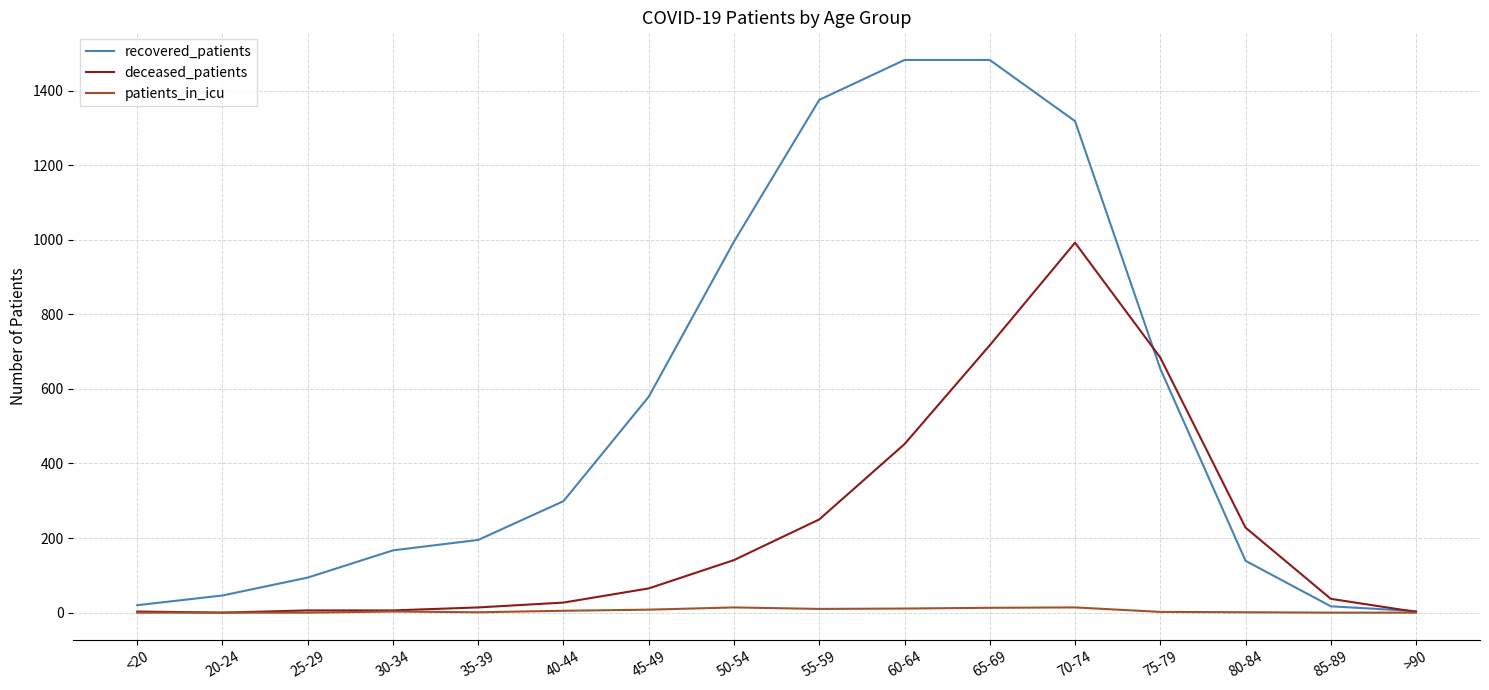

Count the number of data series in this chart.

3